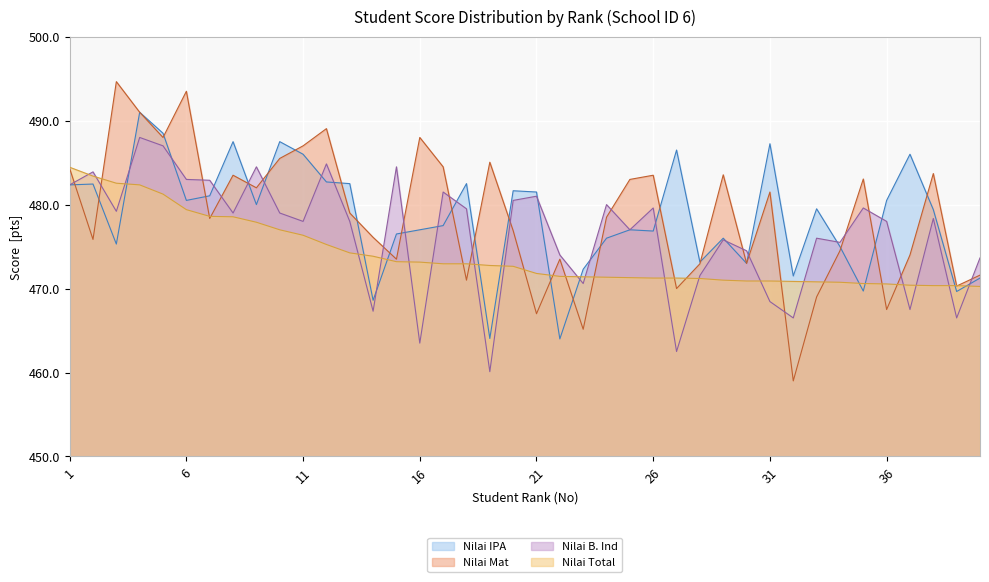

How many times do Nilai Mat and Nilai IPA cross each other?

22